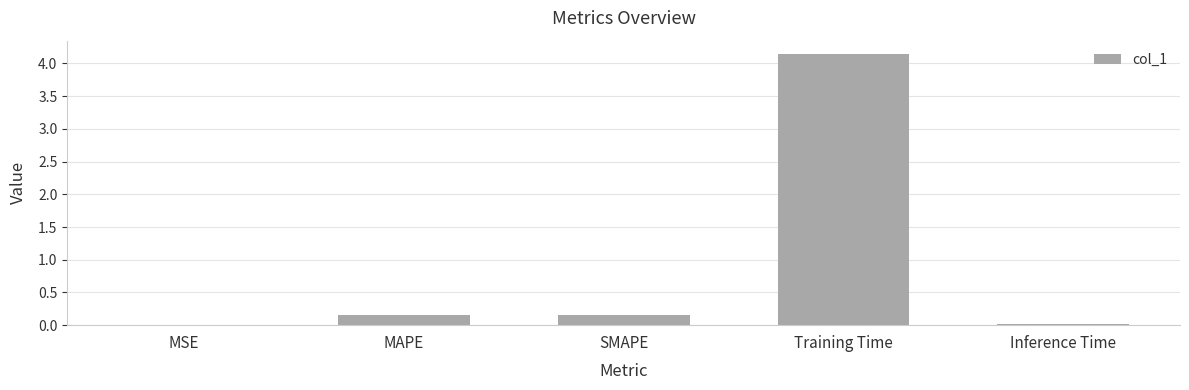

What is the change in value from MSE to Training Time?

+4.1